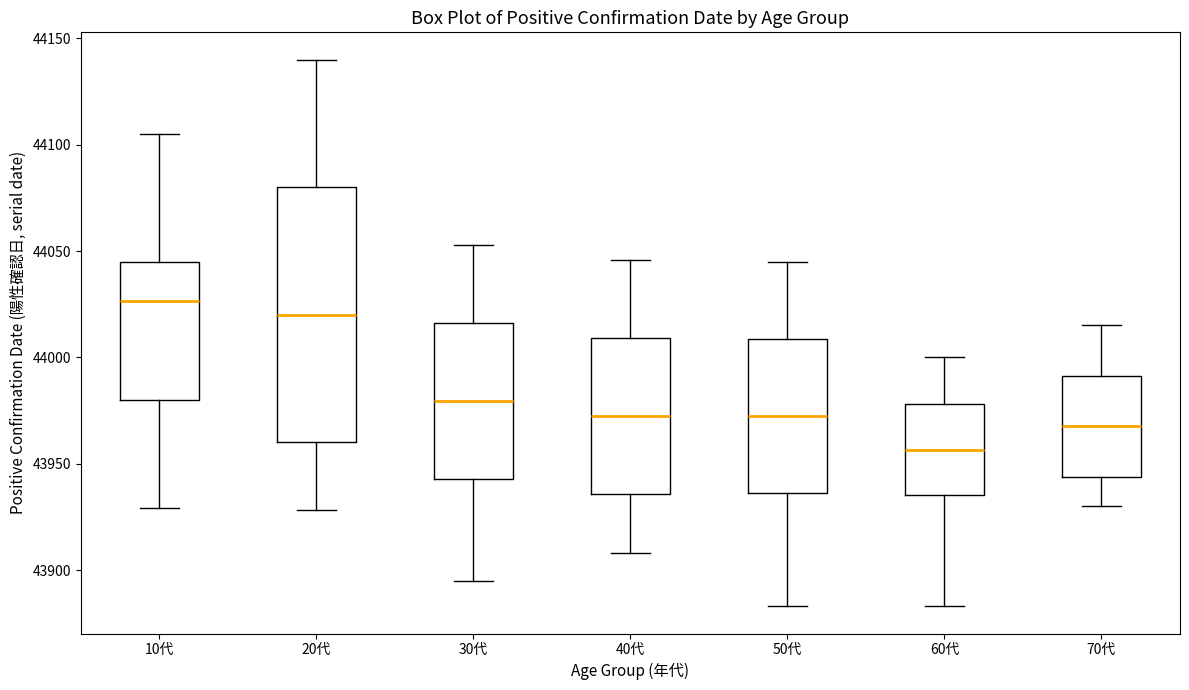

Where does the median line of the box for 20代 sit on the y-axis? The values are not printed on the chart, so give them approximately, as read against the axis.

44020